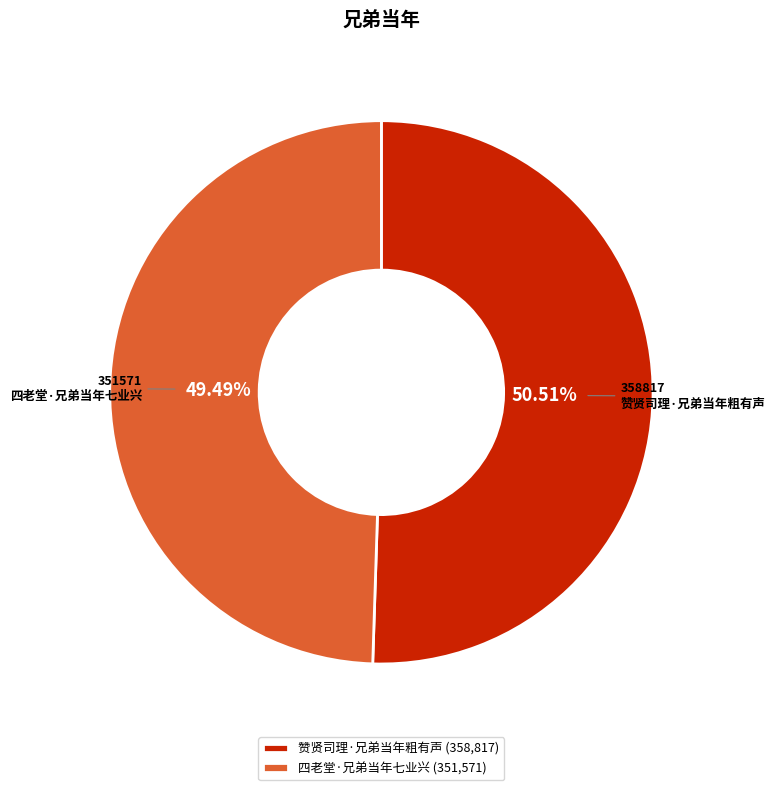

Is it true that 赞贤司理·兄弟当年粗有声 is 64% of the pie?

False